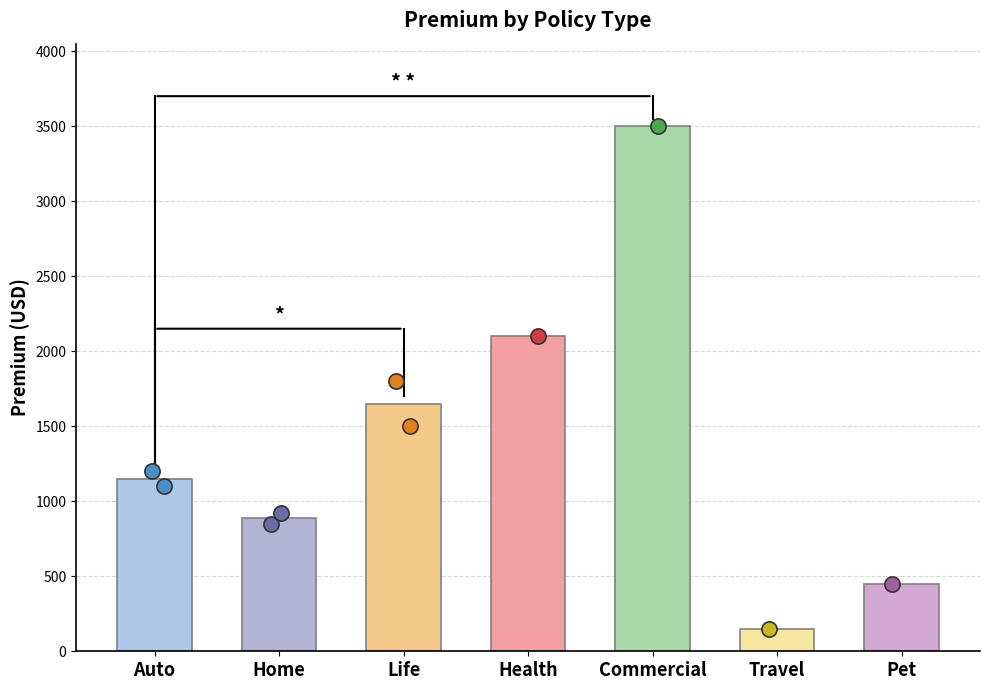

Which has a higher value, Pet or Life?

Life